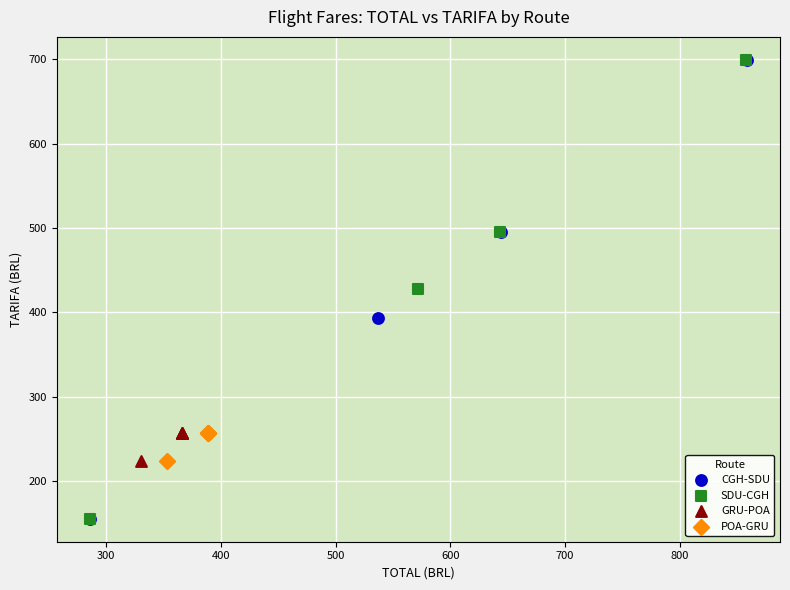

What are all the series names shown in the legend?

CGH-SDU, SDU-CGH, GRU-POA, POA-GRU